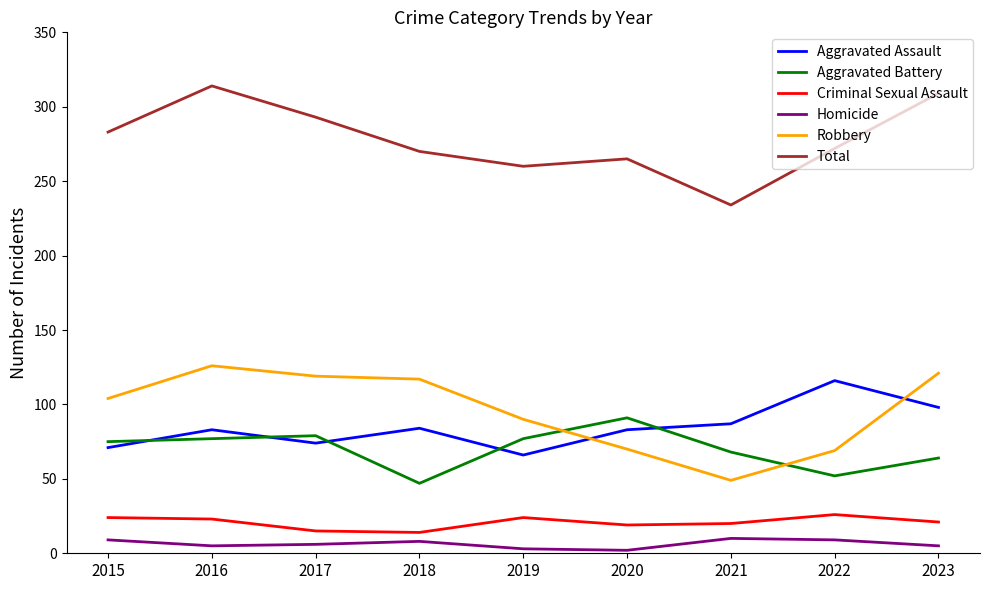

Which series has the widest spread of values?

Total